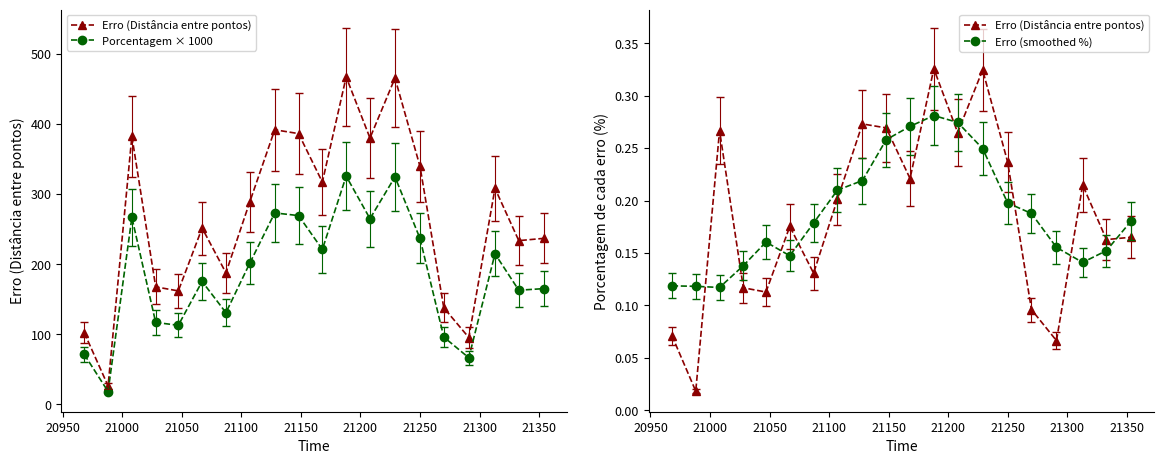

True or false: Erro (Distância entre pontos) and Porcentagem × 1000 cross at least once.

False